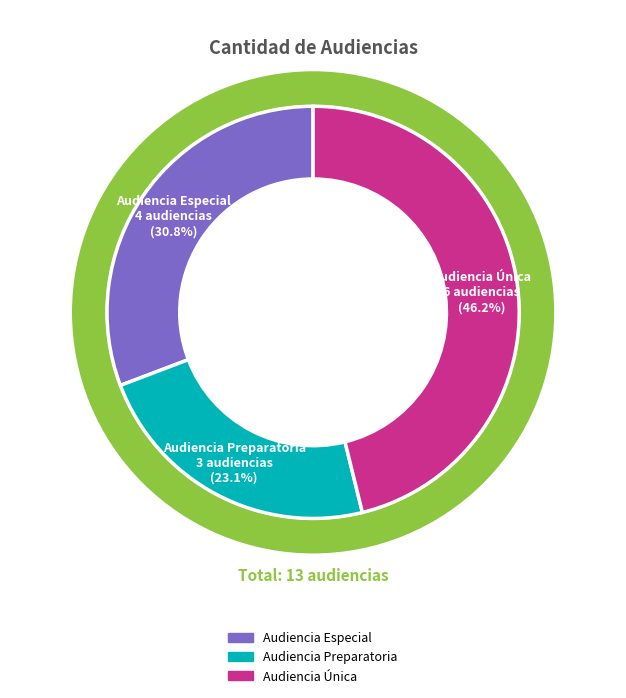

To the nearest percent, what is the difference between the largest and smallest slice percentages?

23%